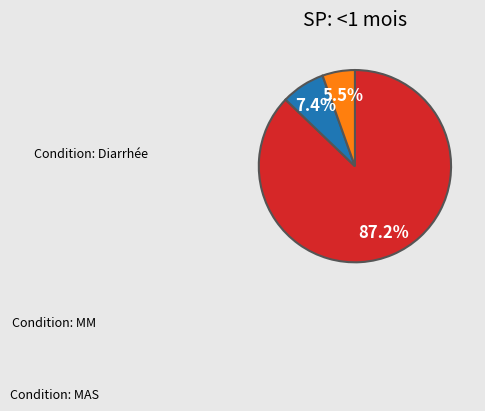

Is there a majority slice in this chart?

Yes